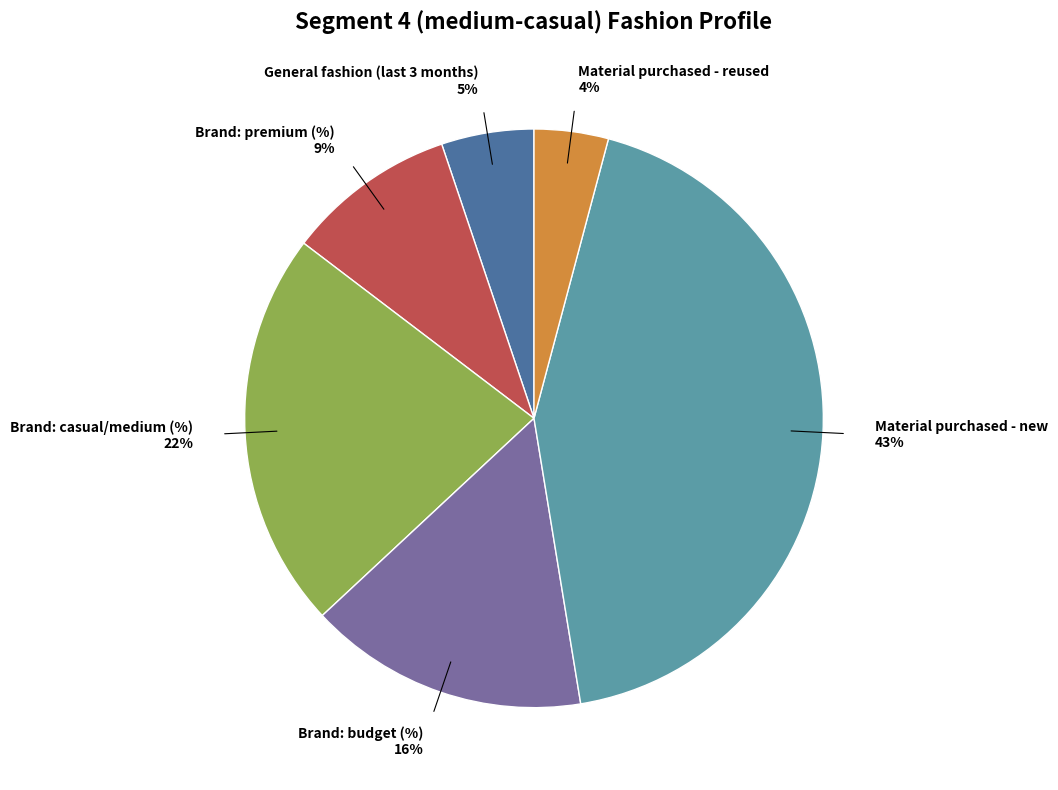

To the nearest percent, what is the average slice percentage?

17%